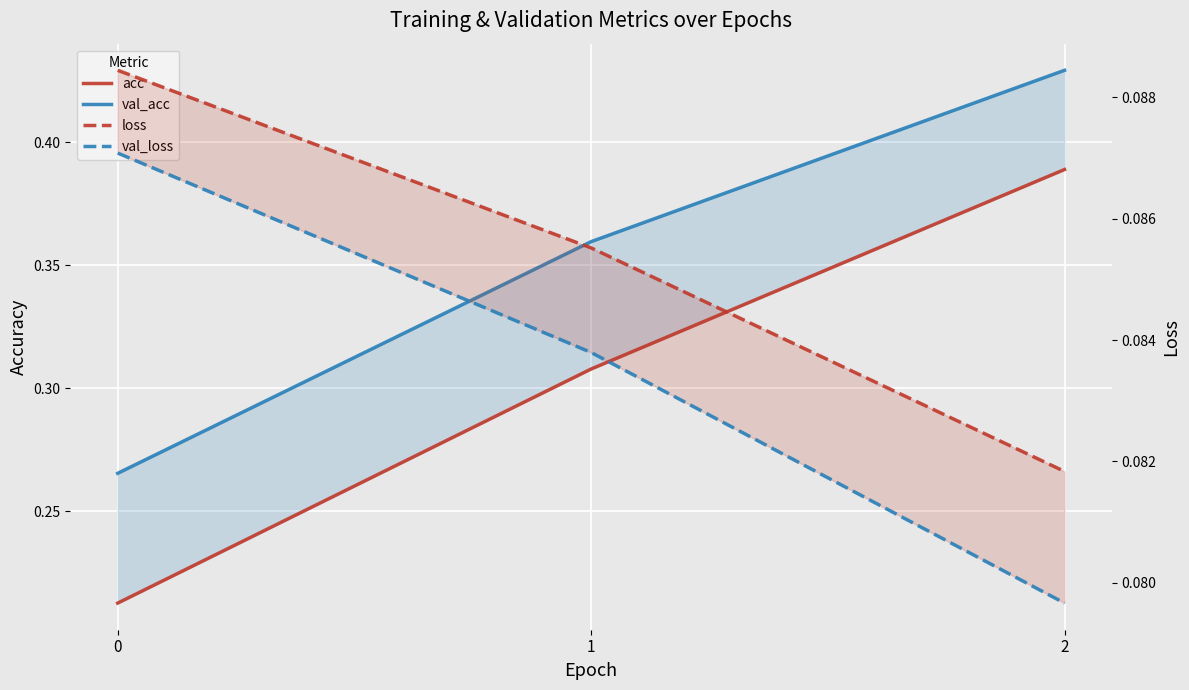

Reading right to left, what are all the values shown in this chart?

acc: 0.4	0.3	0.2
val_acc: 0.4	0.4	0.3
loss: 0.1	0.1	0.1
val_loss: 0.1	0.1	0.1